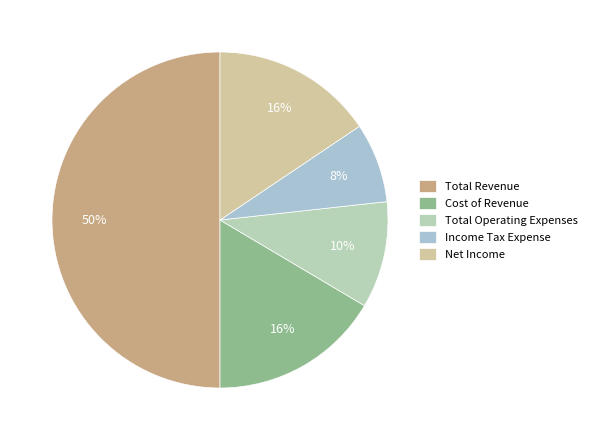

What is the change in value from Income Tax Expense to Net Income?

+1994618